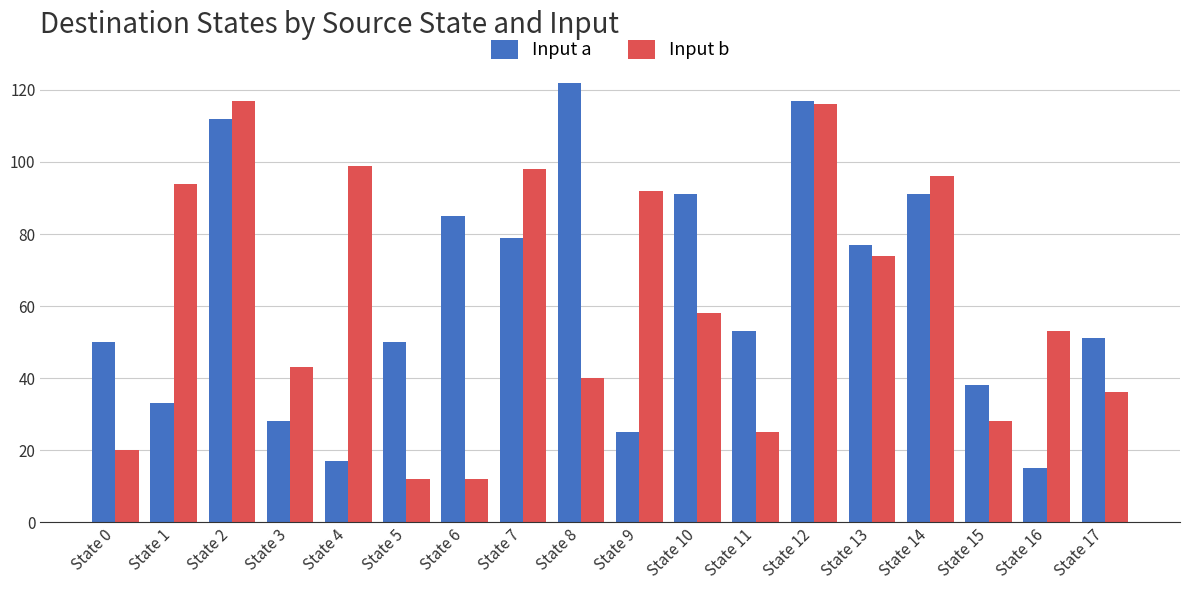

Reading left to right, what are all the values shown in this chart?

Input a: 50	33	112	28	17	50	85	79	122	25	91	53	117	77	91	38	15	51
Input b: 20	94	117	43	99	12	12	98	40	92	58	25	116	74	96	28	53	36